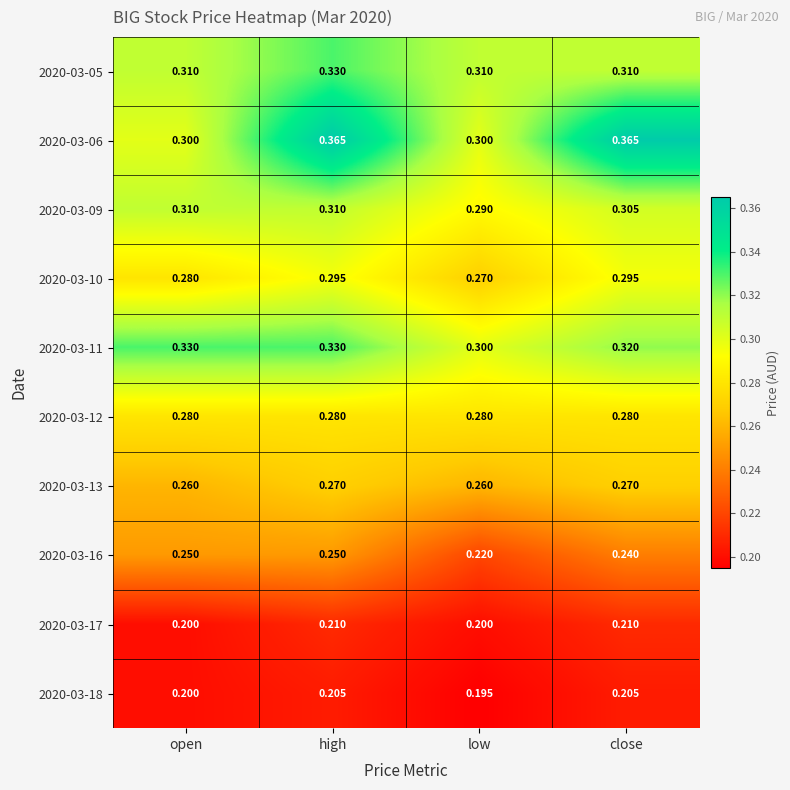

What is the total value across all series at high?

2.8